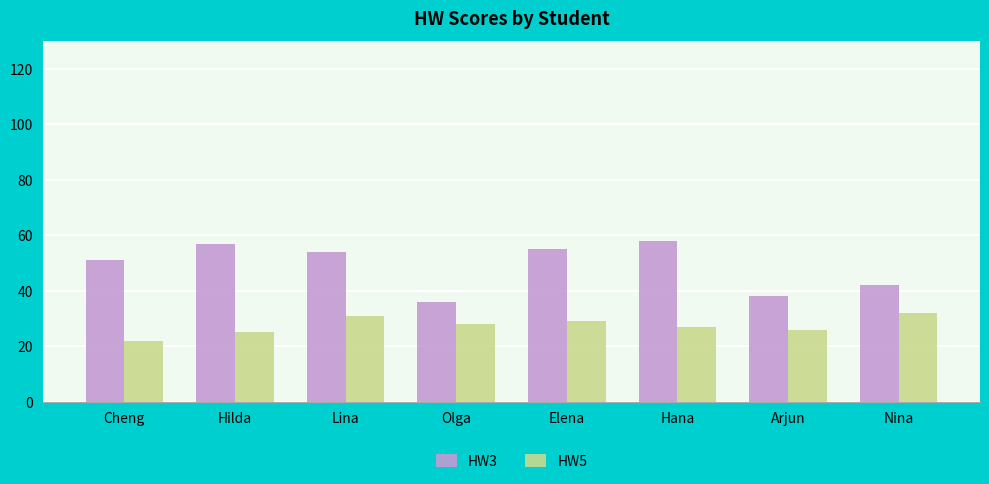

How many series are shown in this chart?

2